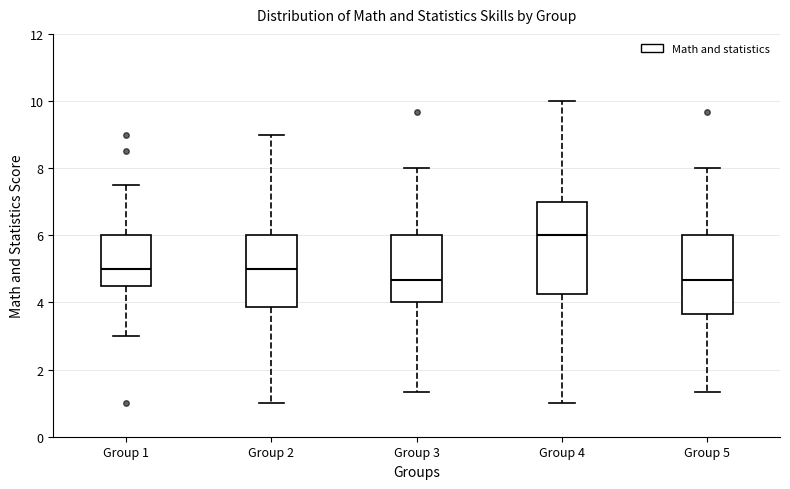

Which box's median line is the highest?

Group 4